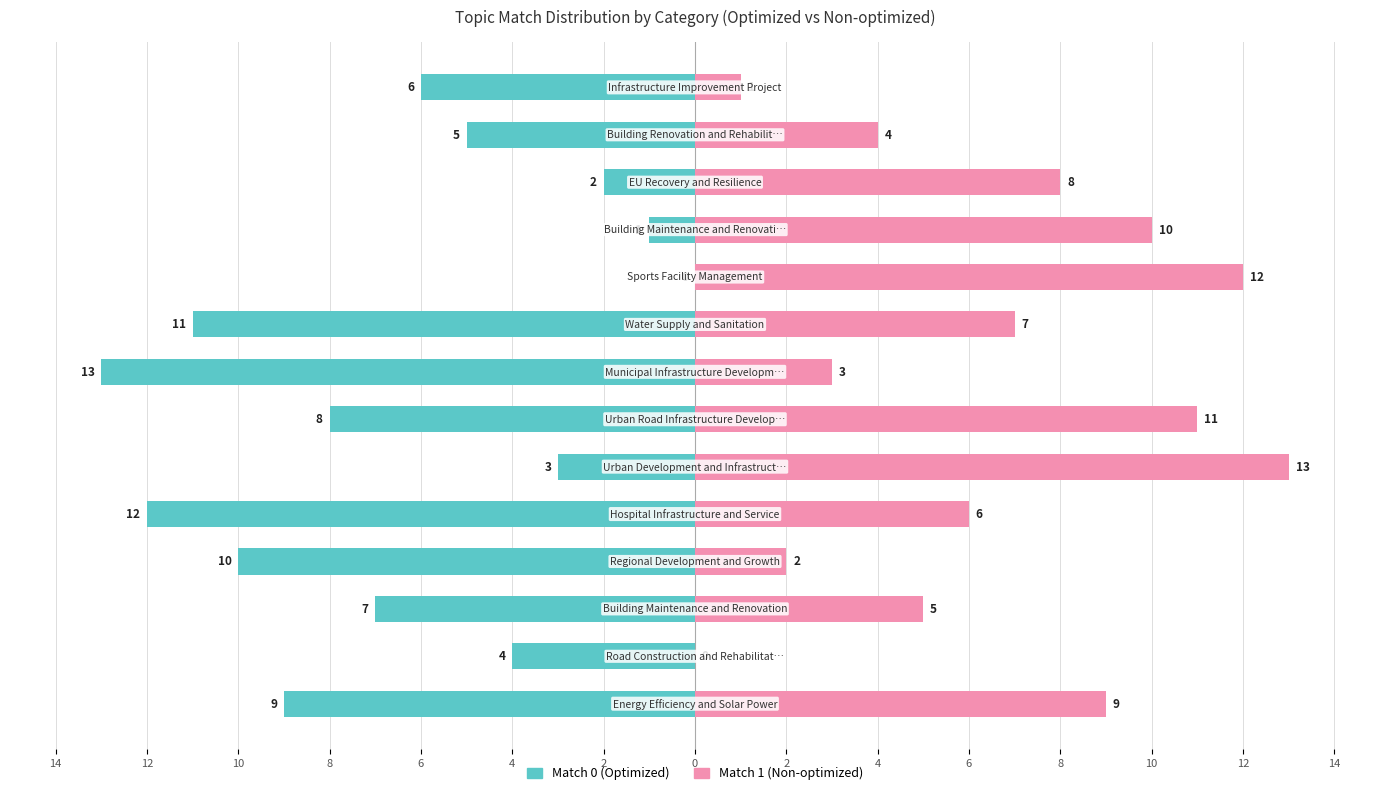

What is the difference between the Match 1 (Non-optimized) values at 12 and 10?

4